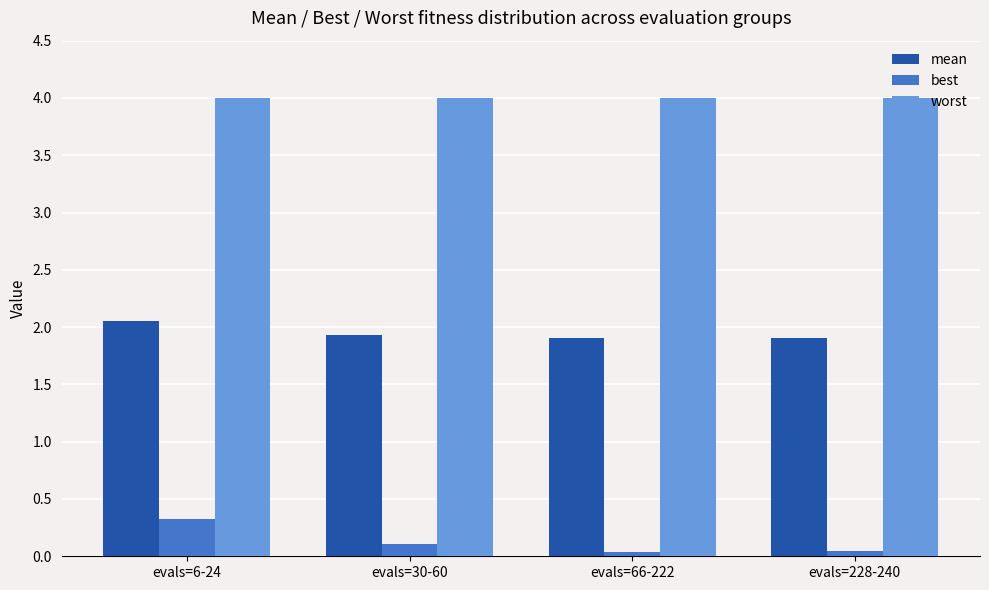

List the series in order of their peak value, highest first.

worst, mean, best